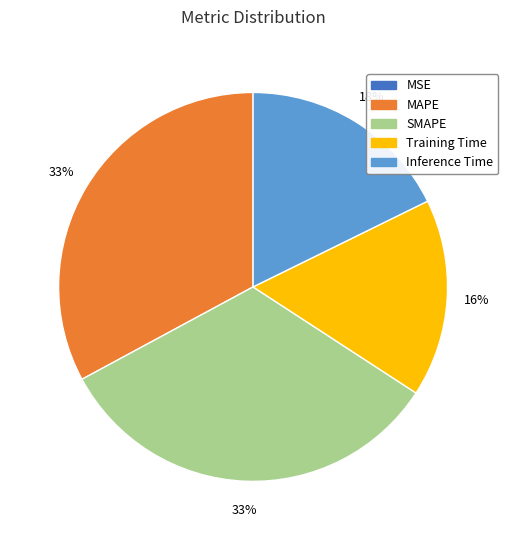

Combined, do MAPE and Training Time account for over 50%?

No